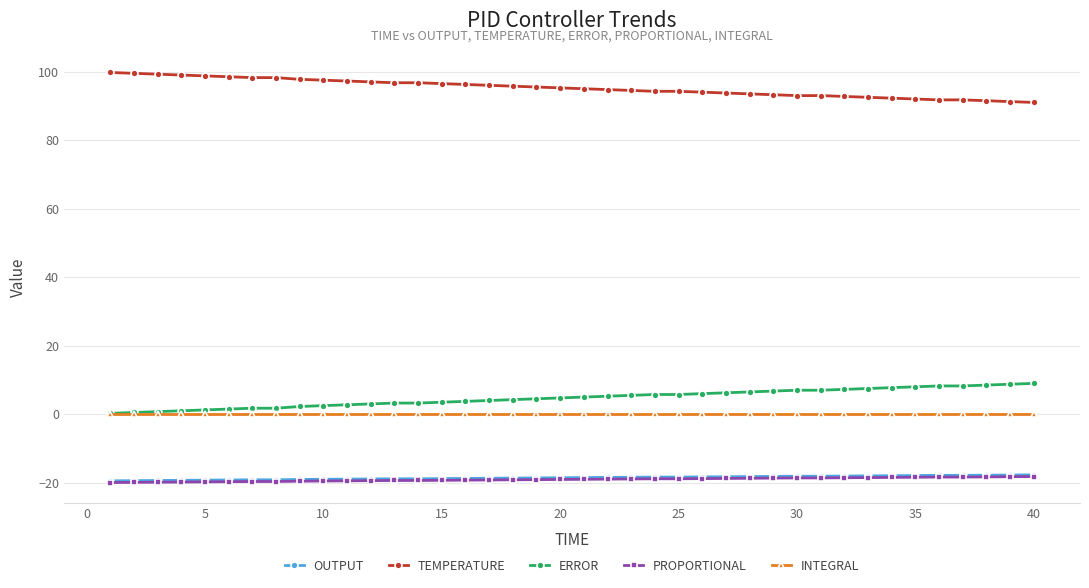

True or false: ERROR and PROPORTIONAL intersect in this chart.

False